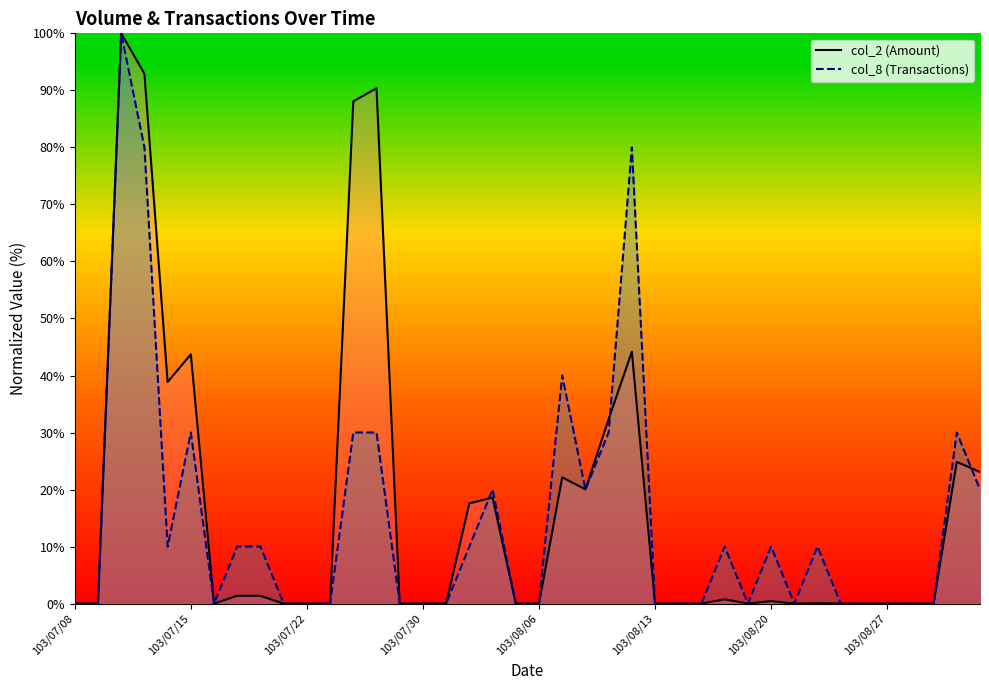

True or false: col_8 line has more than 1 interior local peaks.

True